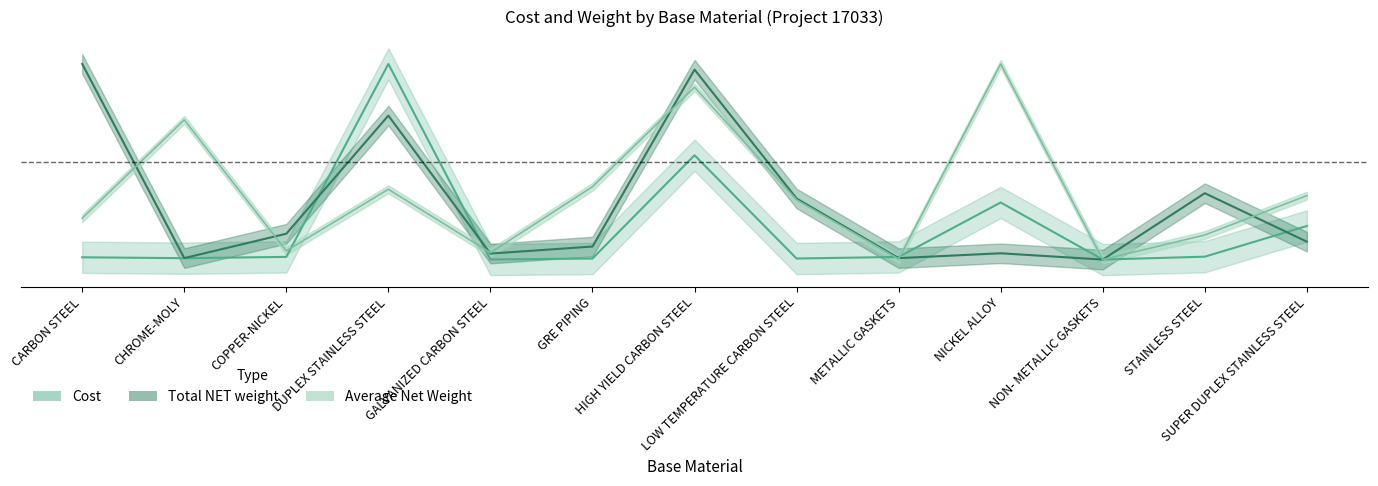

True or false: Average Net Weight has more than 2 interior local peaks.

True